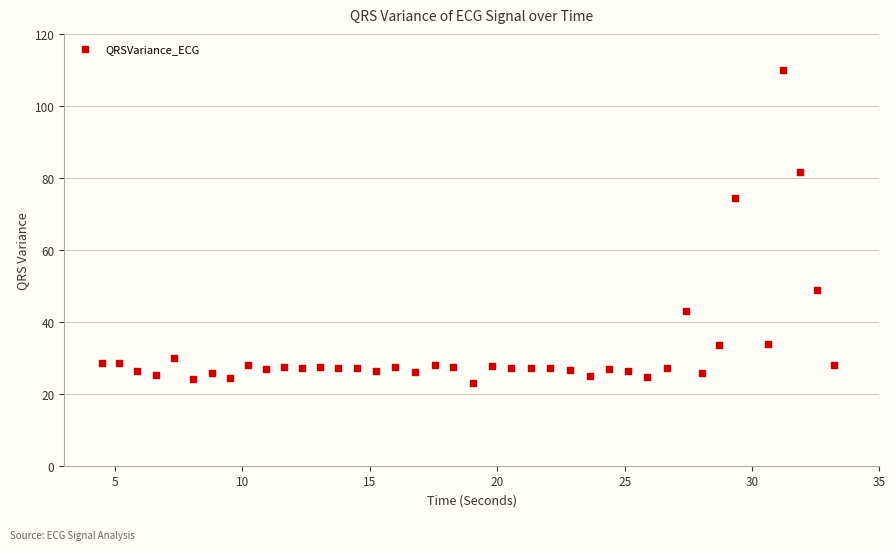

What is the range of Y values (max minus min)?

87.1